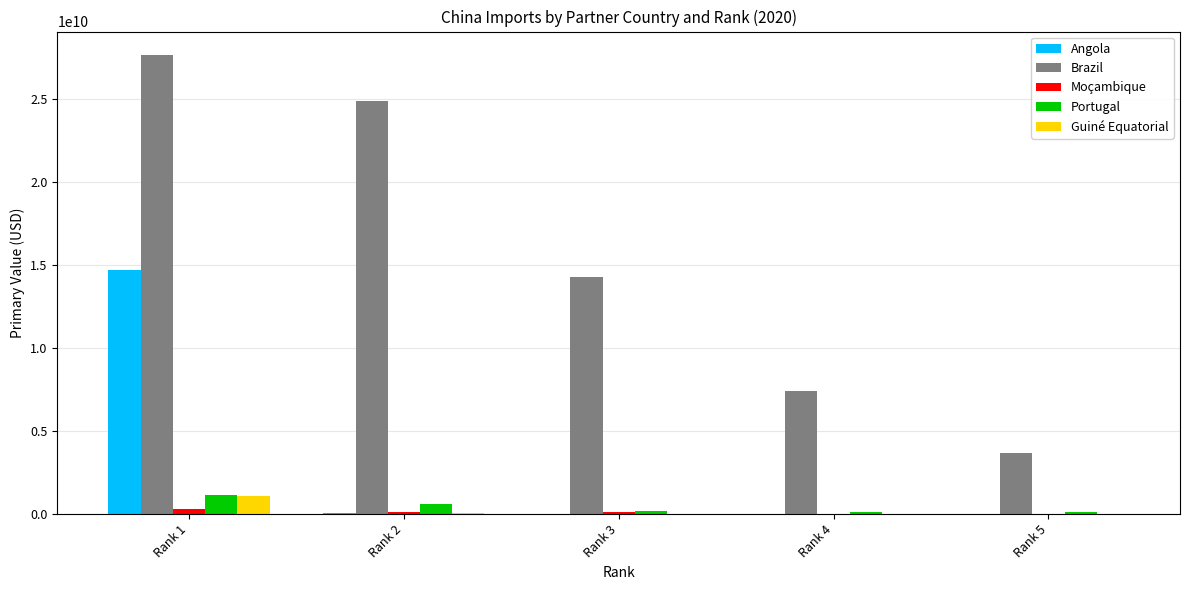

At which label is Brazil closest to 15681478613?

Rank 3